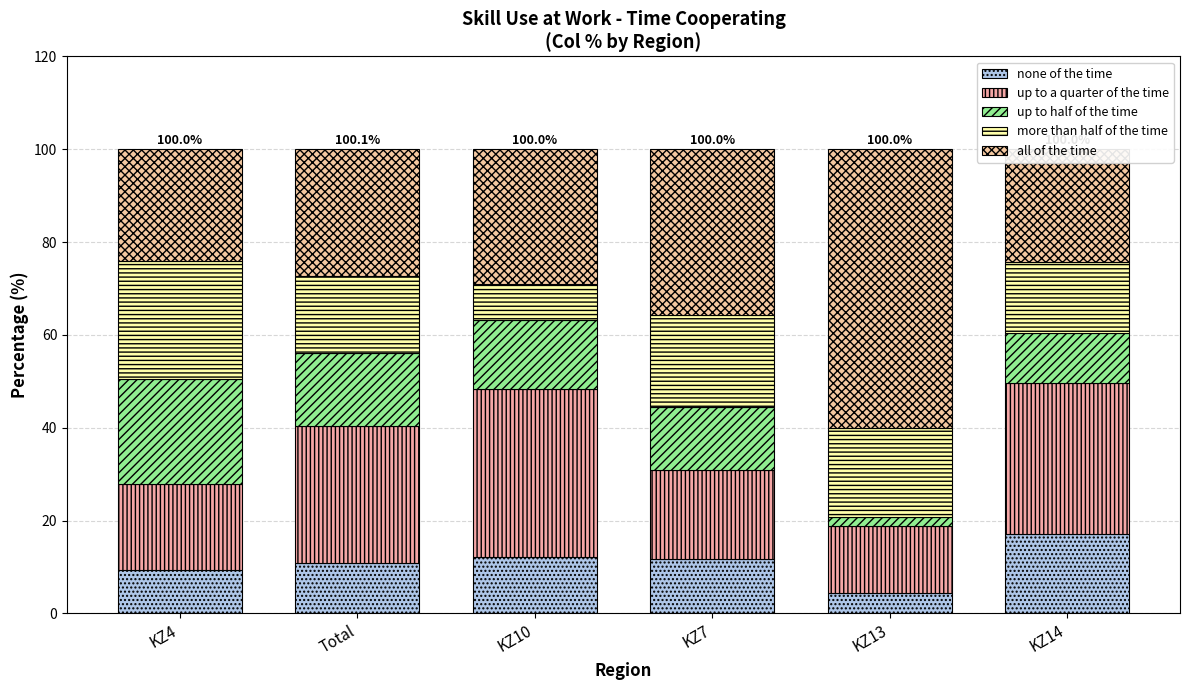

Does the chart contain any negative values?

No